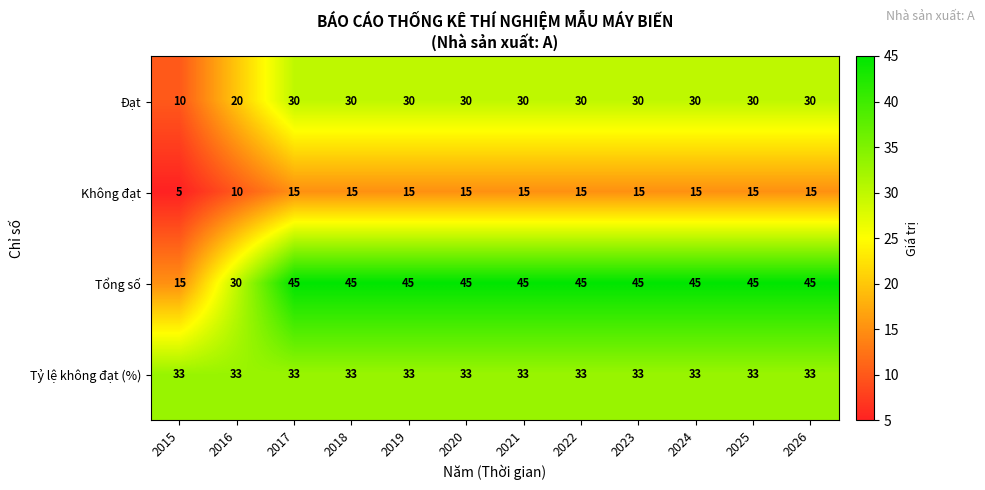

What is the difference between the highest and lowest values at 2023?

30